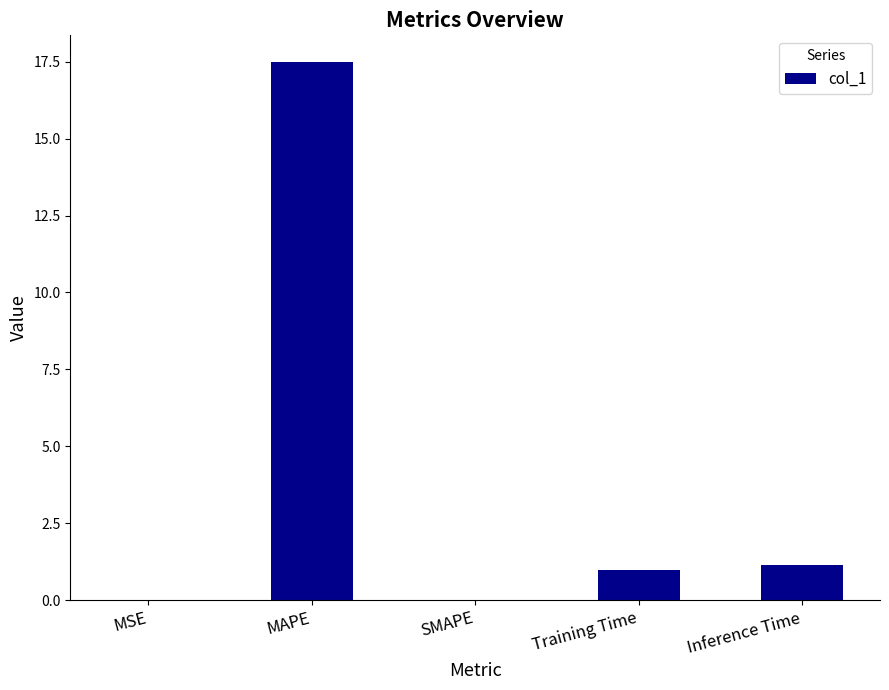

What is the sum of the values at SMAPE and Training Time?

1.0